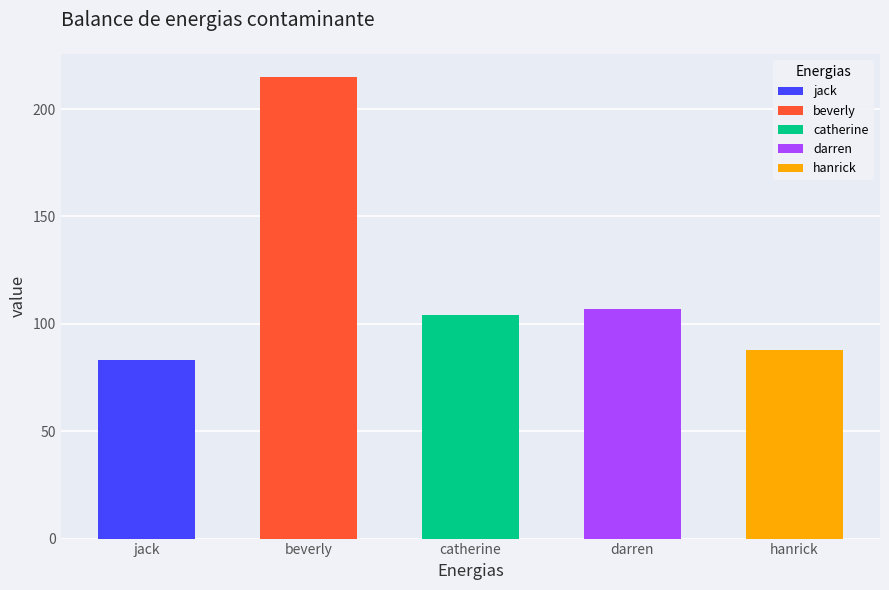

At which category does the chart reach its peak across all series?

beverly